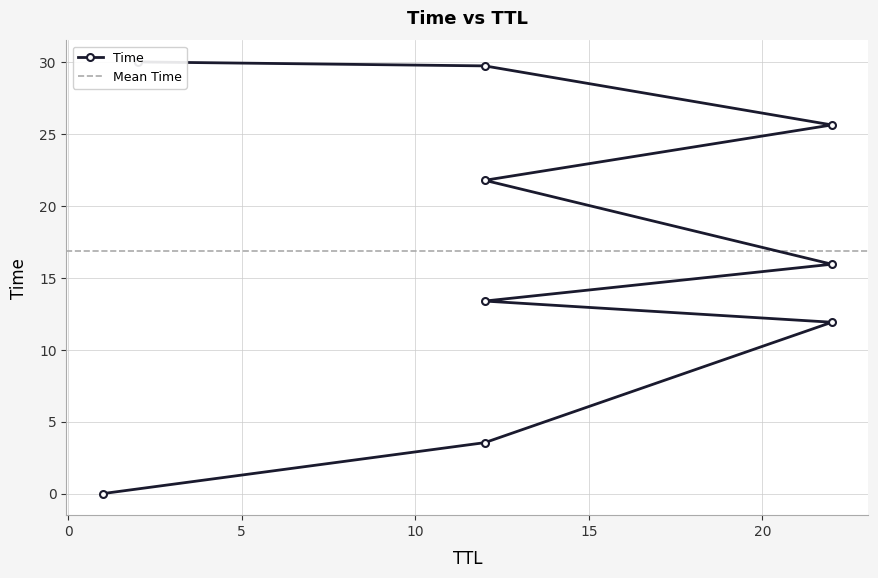

Which category has the lowest value across all series?

1